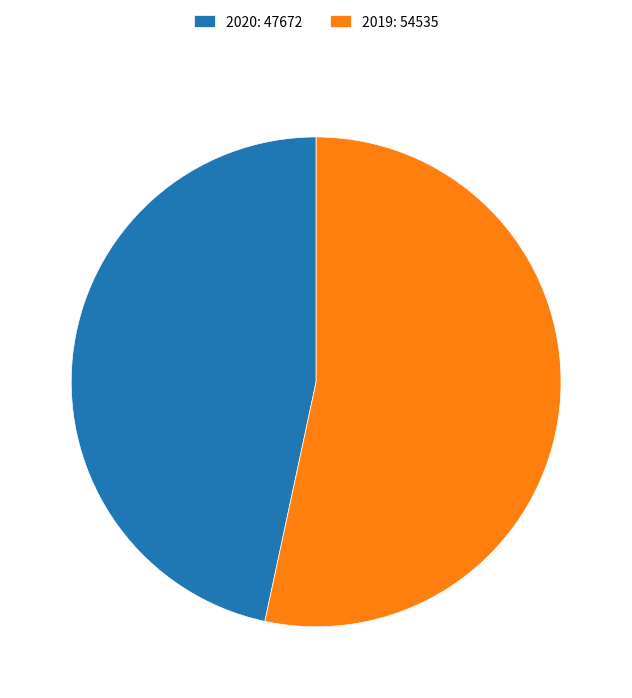

Is there a majority slice in this chart?

Yes